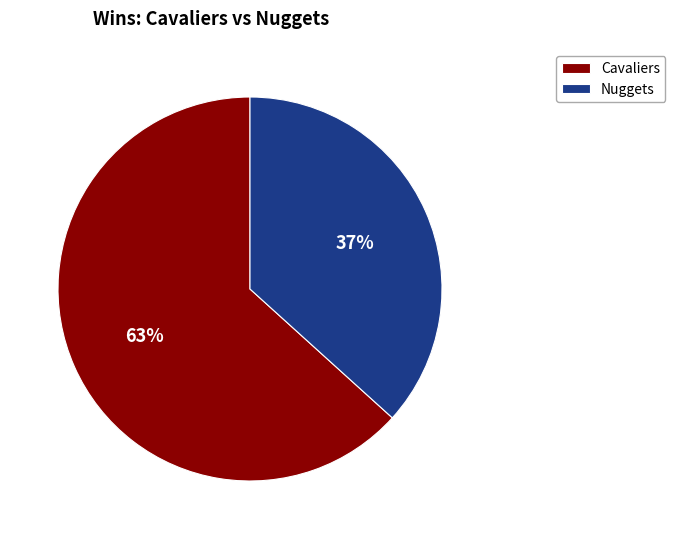

Which slice represents more than half of the pie?

Cavaliers